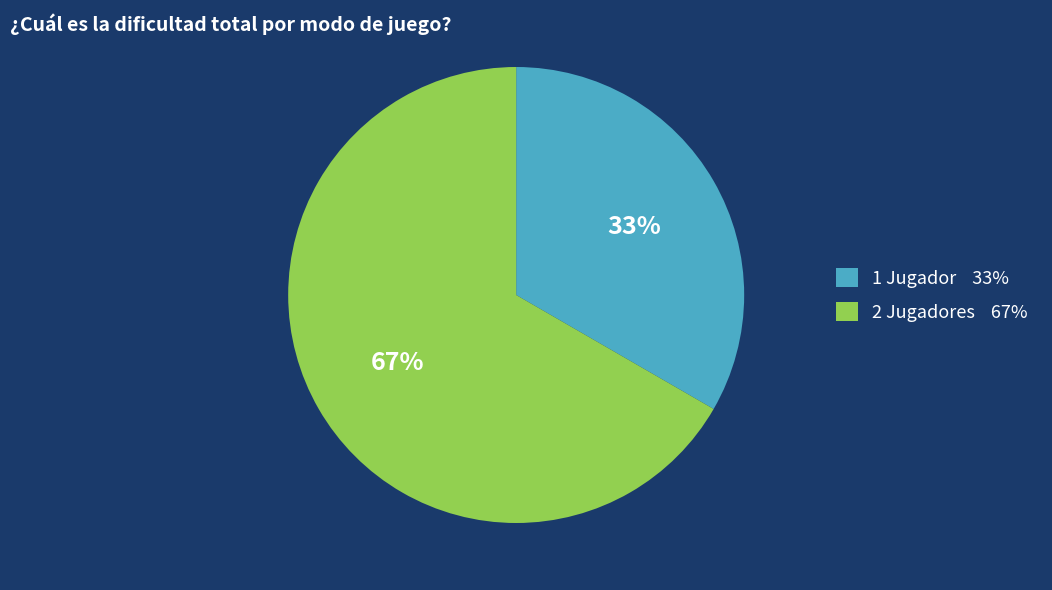

How many segments does this pie chart have?

2